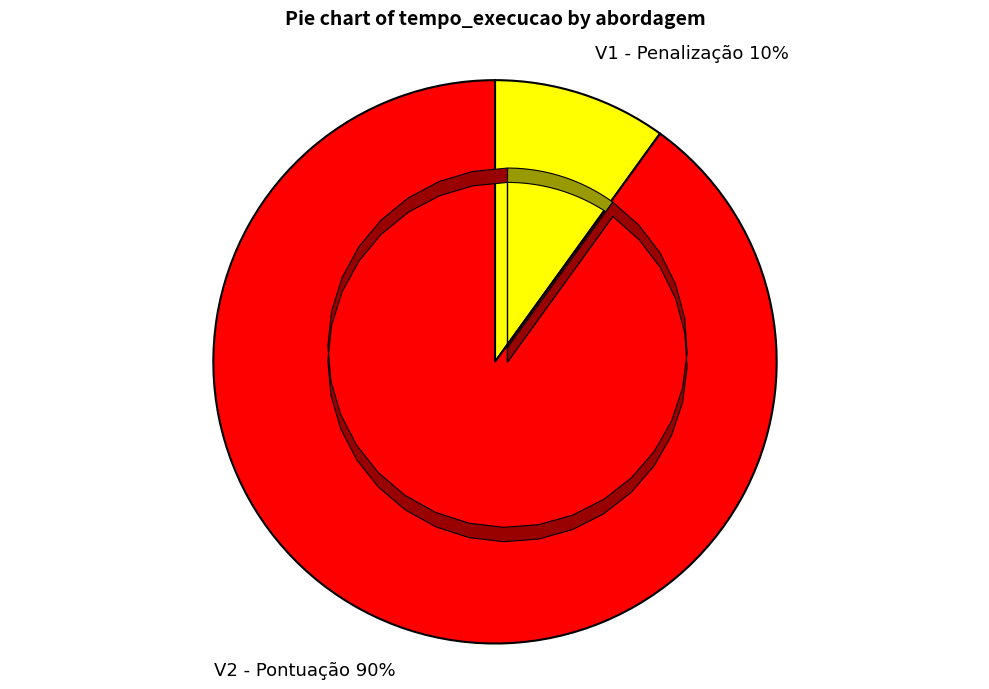

To the nearest percent, what is the average slice percentage?

50%